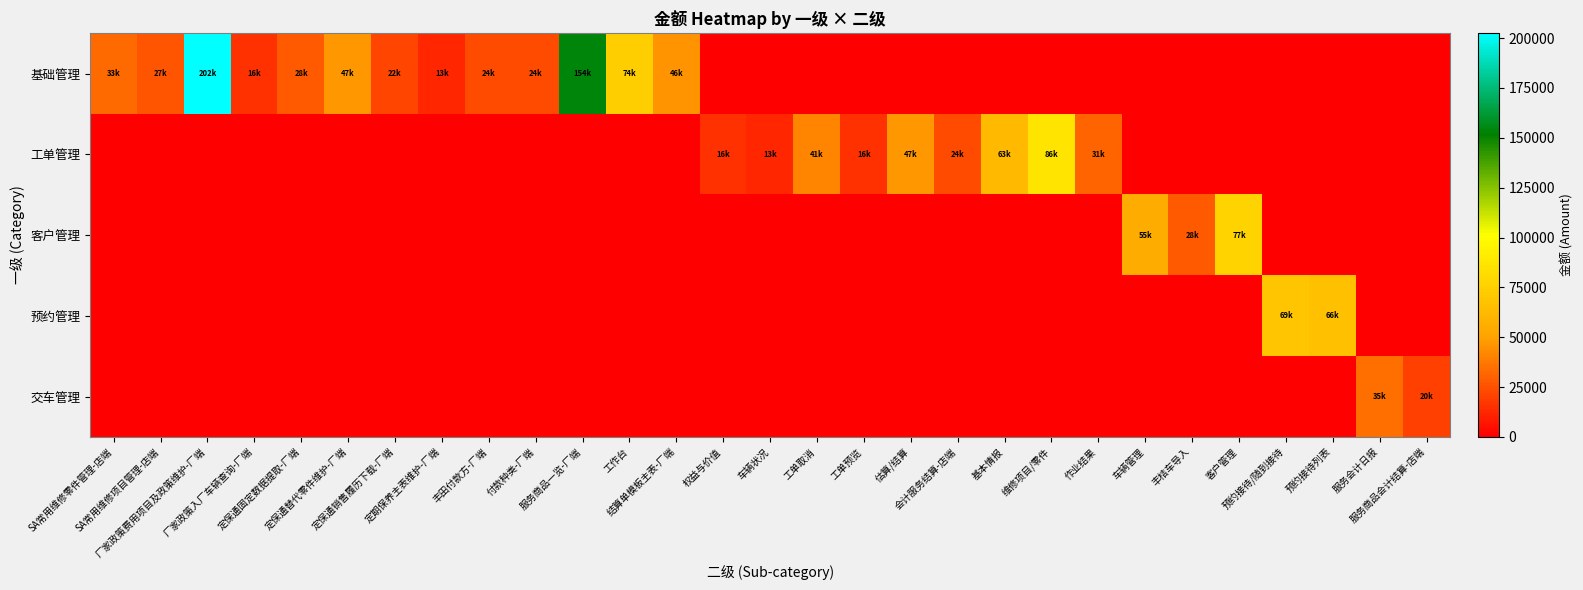

What is the spread (max minus min) of values at 作业结果?

31389.5